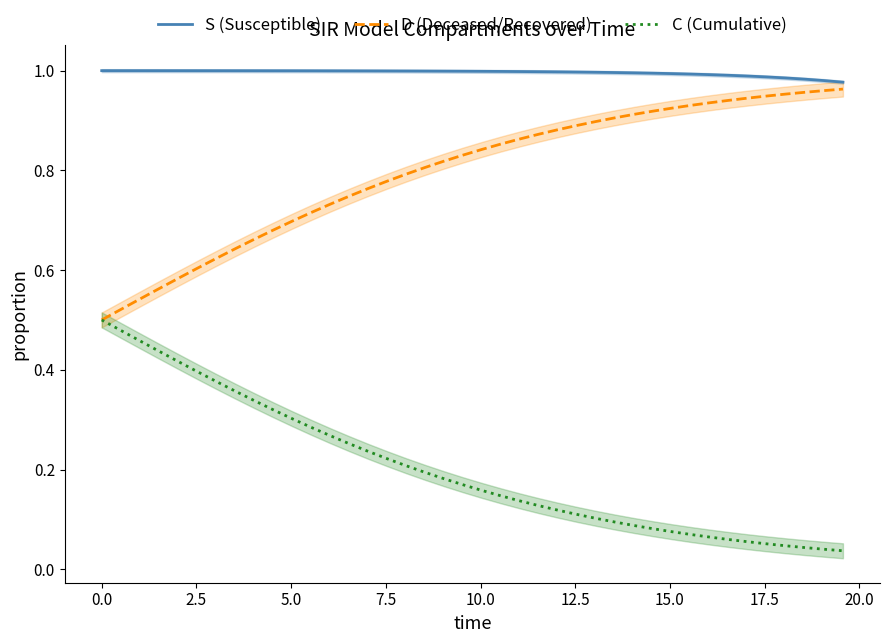

Is the value of D (Deceased/Recovered) at 13 greater than the value of C (Cumulative) at 34?

Yes